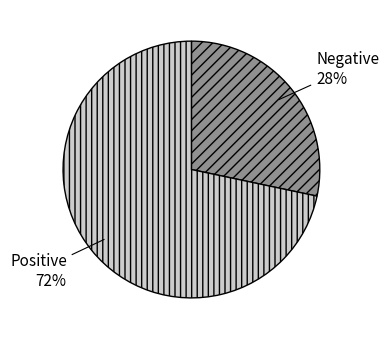

Count the number of slices in the pie.

2